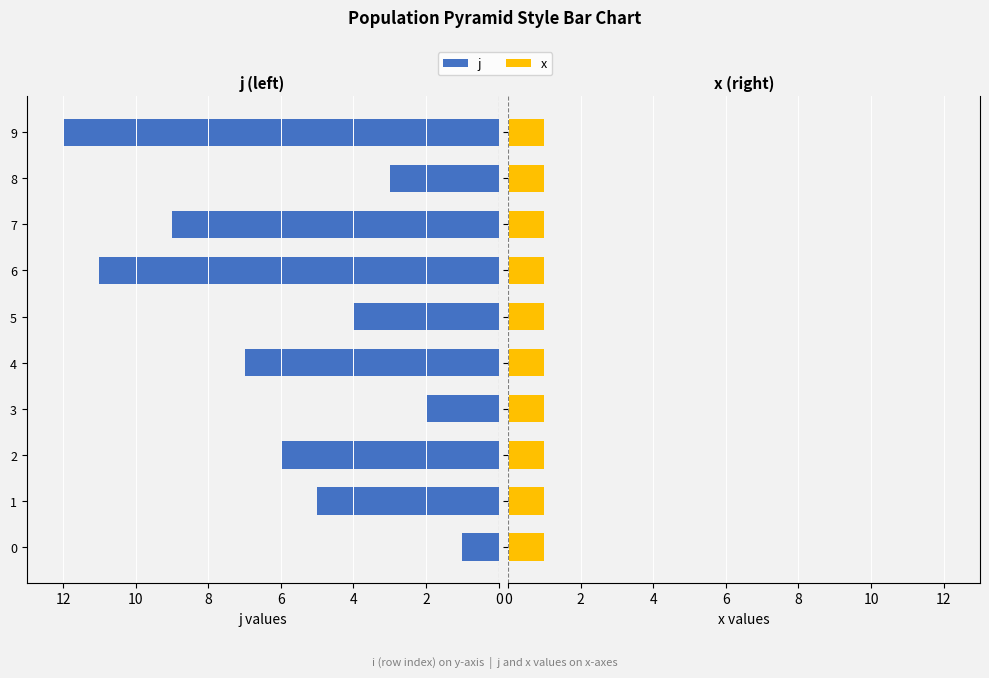

How many groups of bars are there?

10